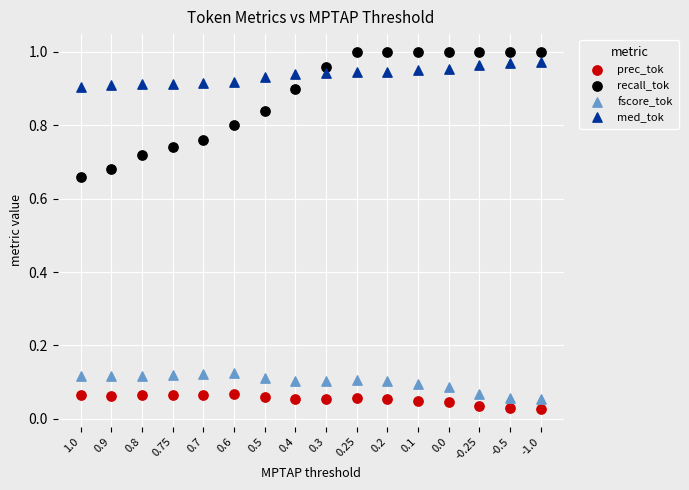

Which series contains the lowest Y value?

prec_tok